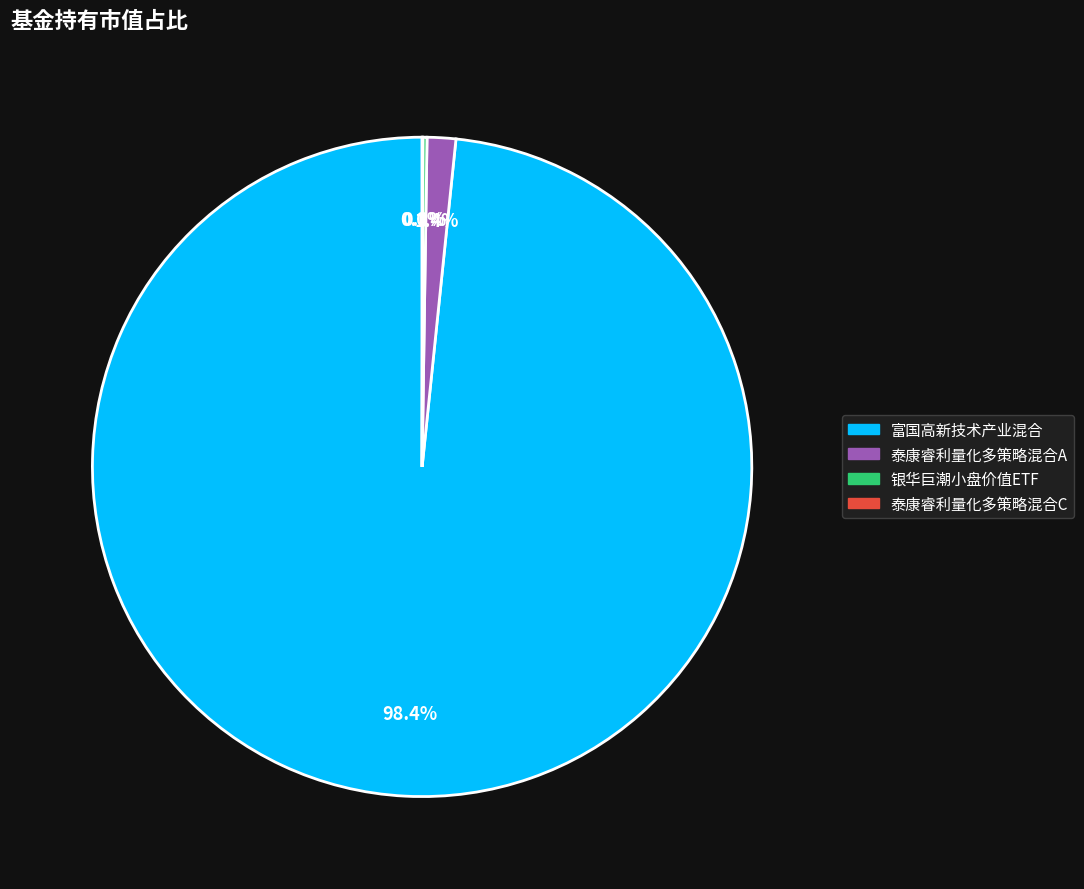

What percentage is NOT represented by 富国高新技术产业混合?

1.6%